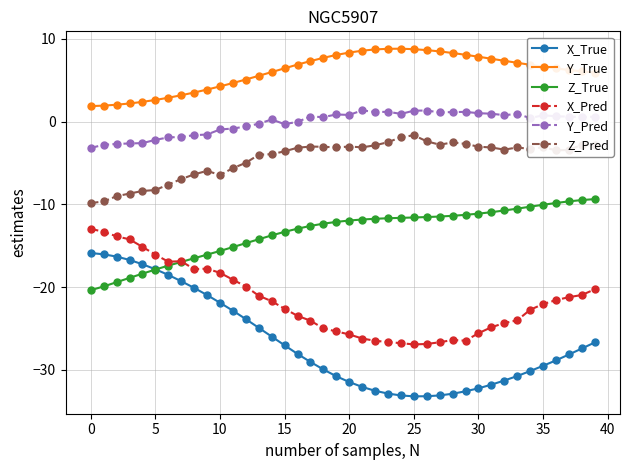

How many data points does each series have?

40